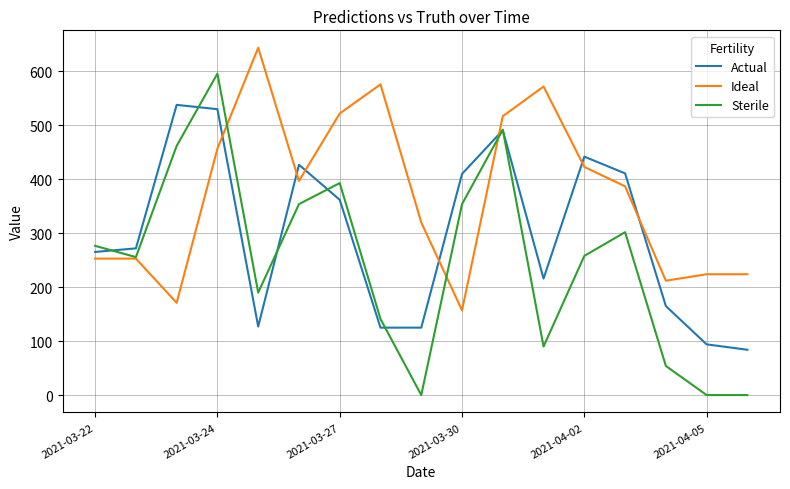

True or false: Actual and Ideal cross at least once.

True